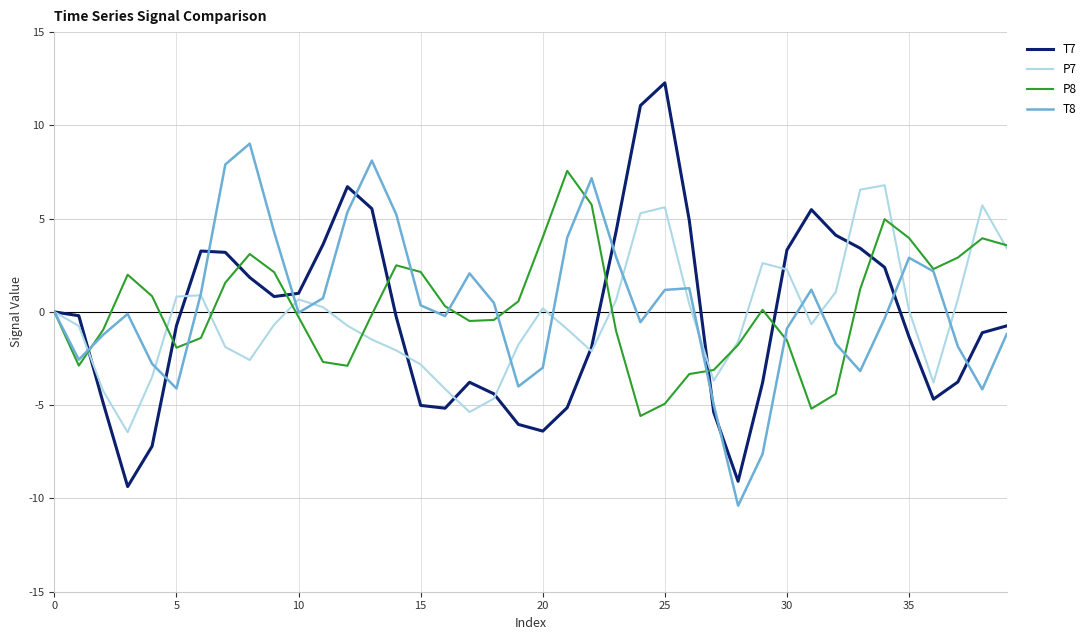

What is the difference between the maximum and second lowest values in the T8 series?

16.6